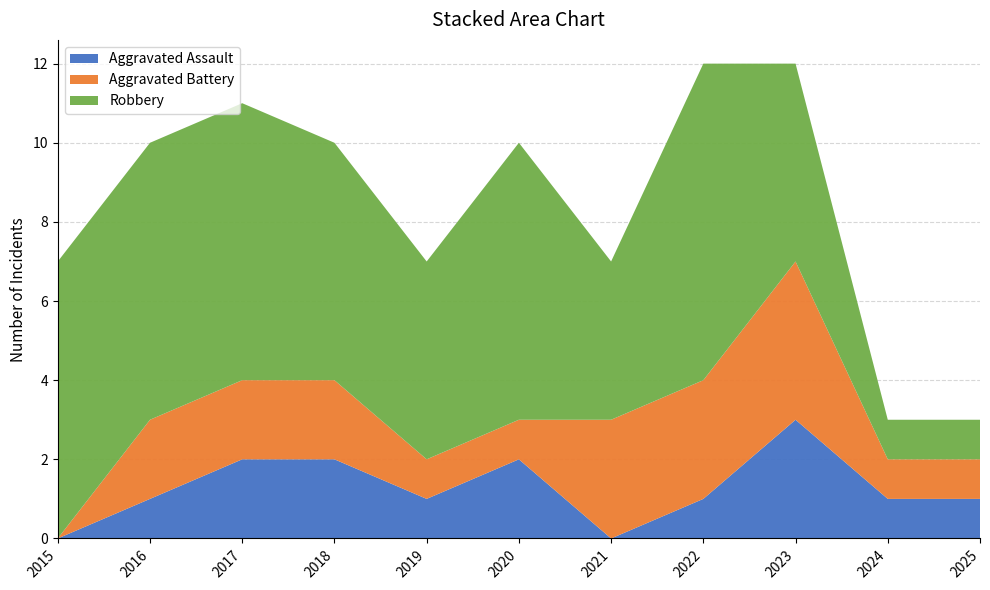

Reading left to right, what are all the values shown in this chart?

Aggravated Assault: 0	1	2	2	1	2	0	1	3	1	1
Aggravated Battery: 0	2	2	2	1	1	3	3	4	1	1
Robbery: 7	7	7	6	5	7	4	8	5	1	1